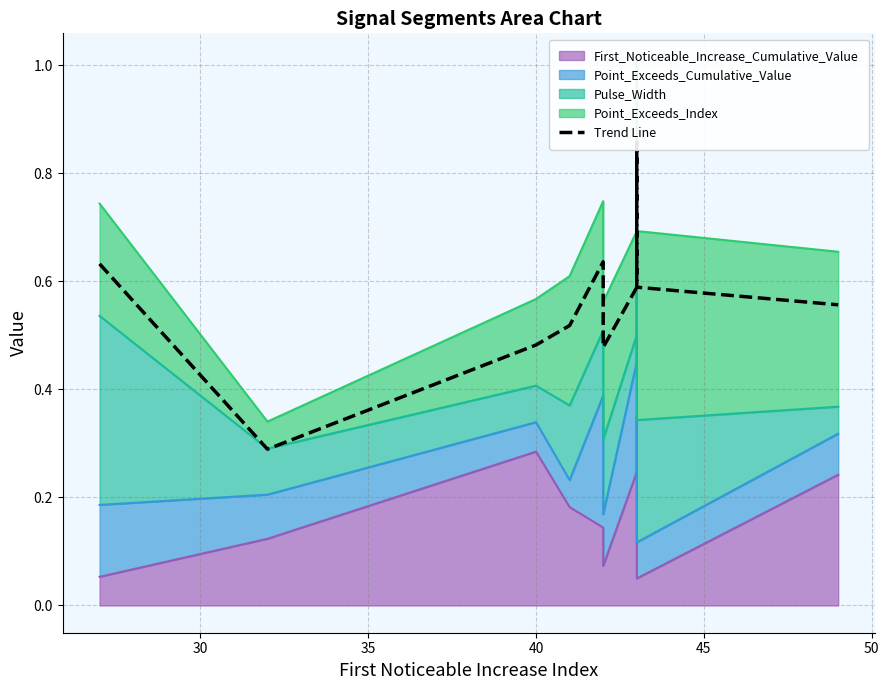

How many values are between 0 and 1?

10